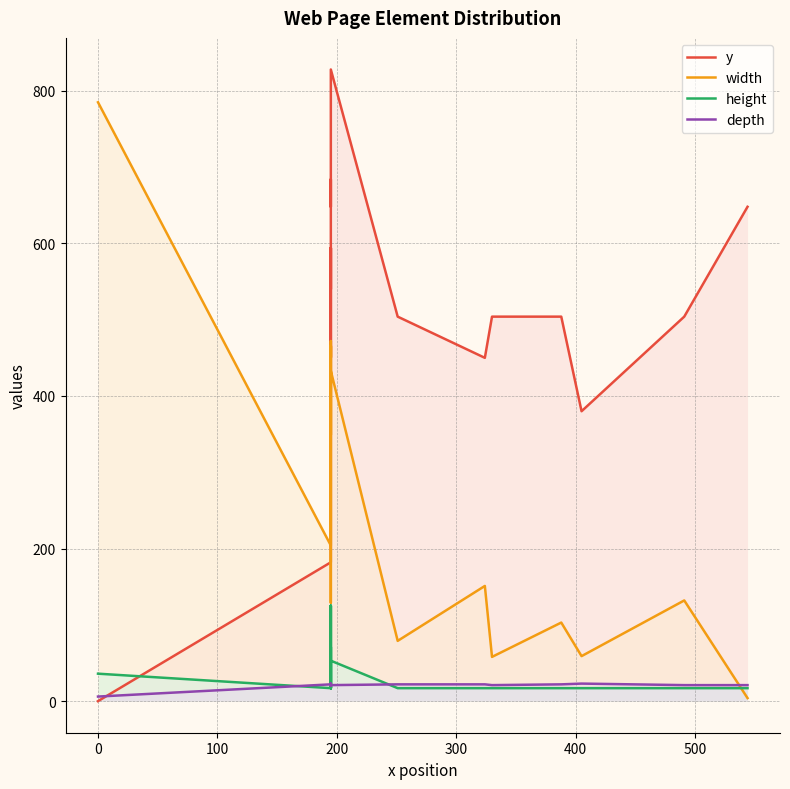

List the series in order of their peak value, highest first.

y, width, height, depth